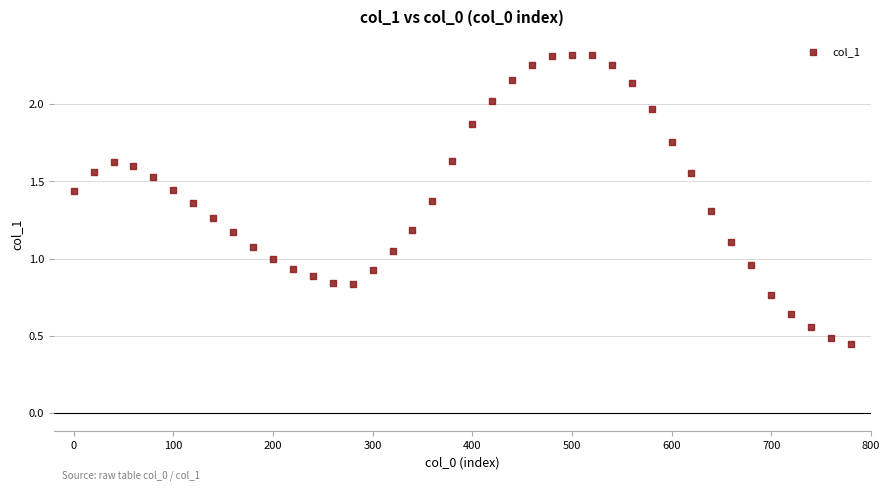

What is the range of X values (max minus min)?

780.0